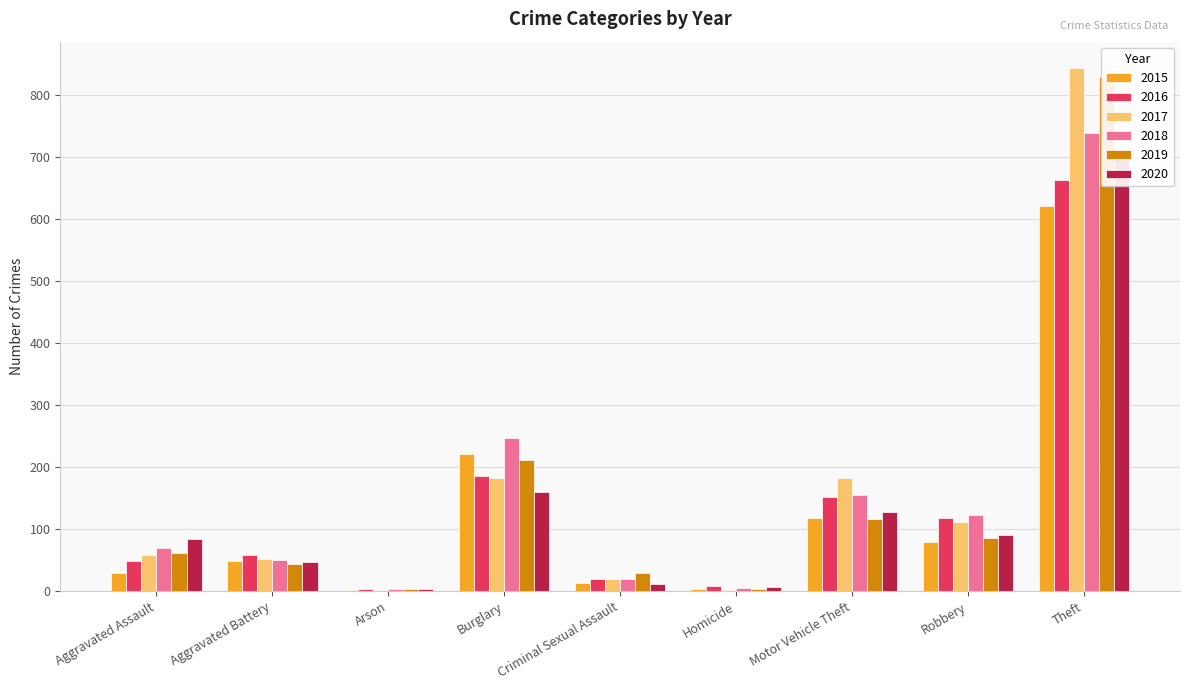

What is the spread (max minus min) of values at Robbery?

44